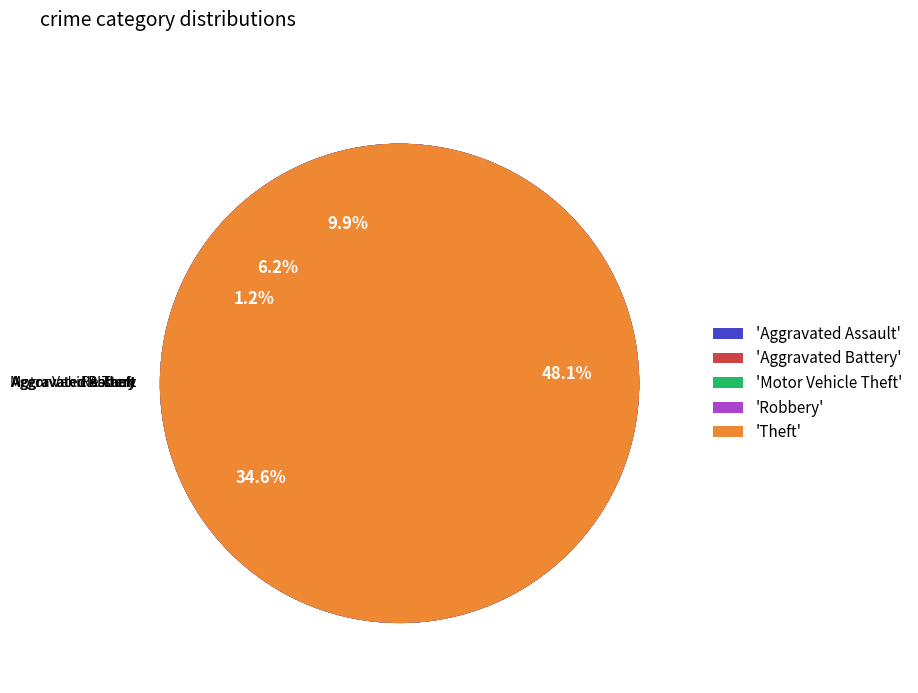

Which category has the smallest portion of the pie?

Motor Vehicle Theft